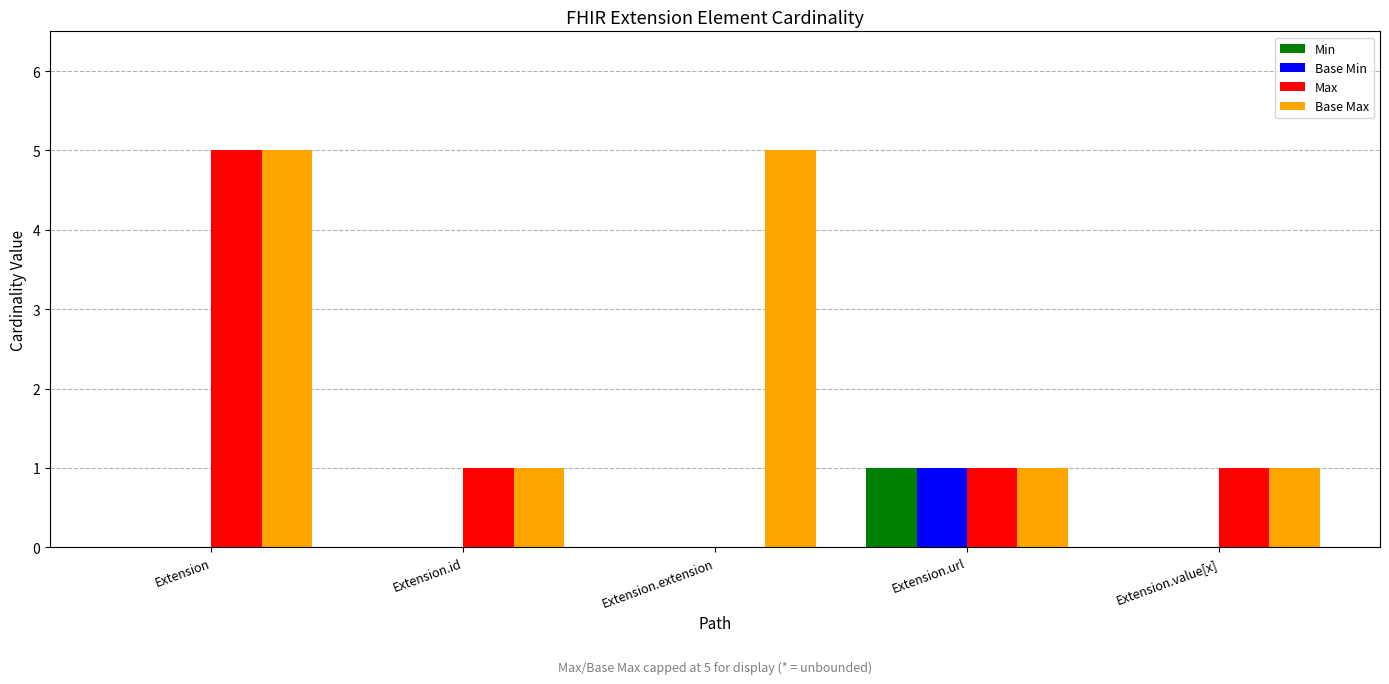

What value does the Base Max series have at Extension.extension?

5